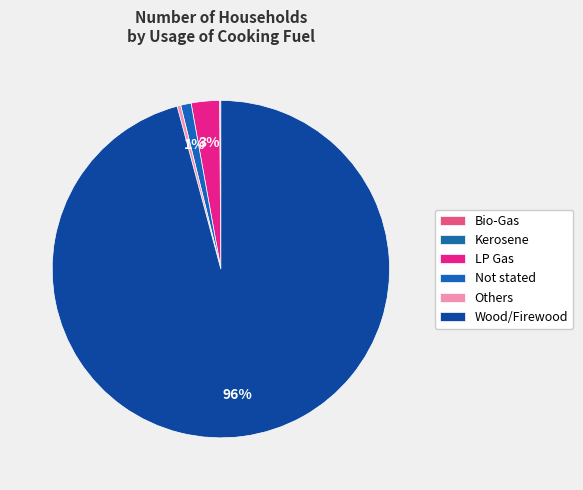

Rank the categories by value from highest to lowest.

Wood/Firewood, LP Gas, Not stated, Others, Kerosene, Bio-Gas